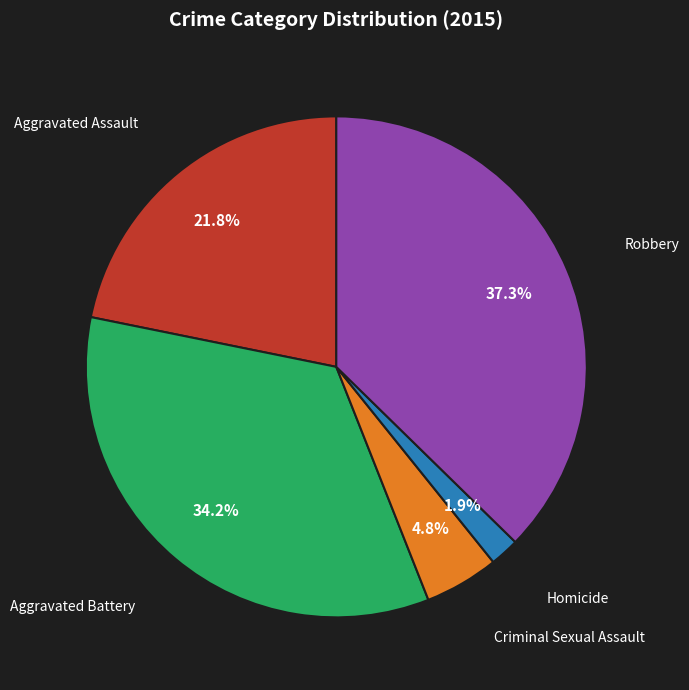

Does any single category account for the majority?

No